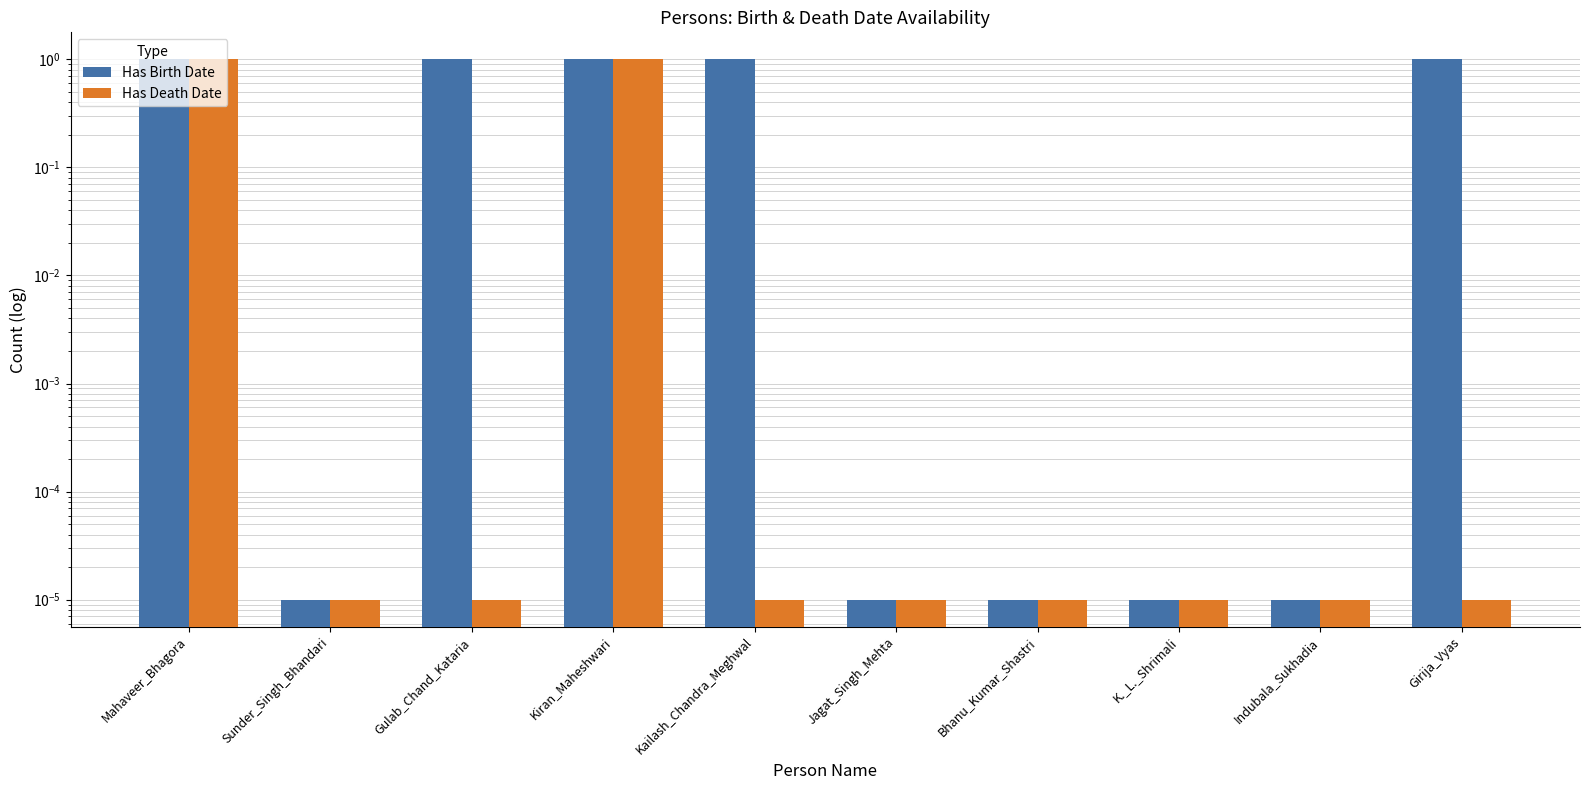

At how many categories does at least one series exceed 0?

10